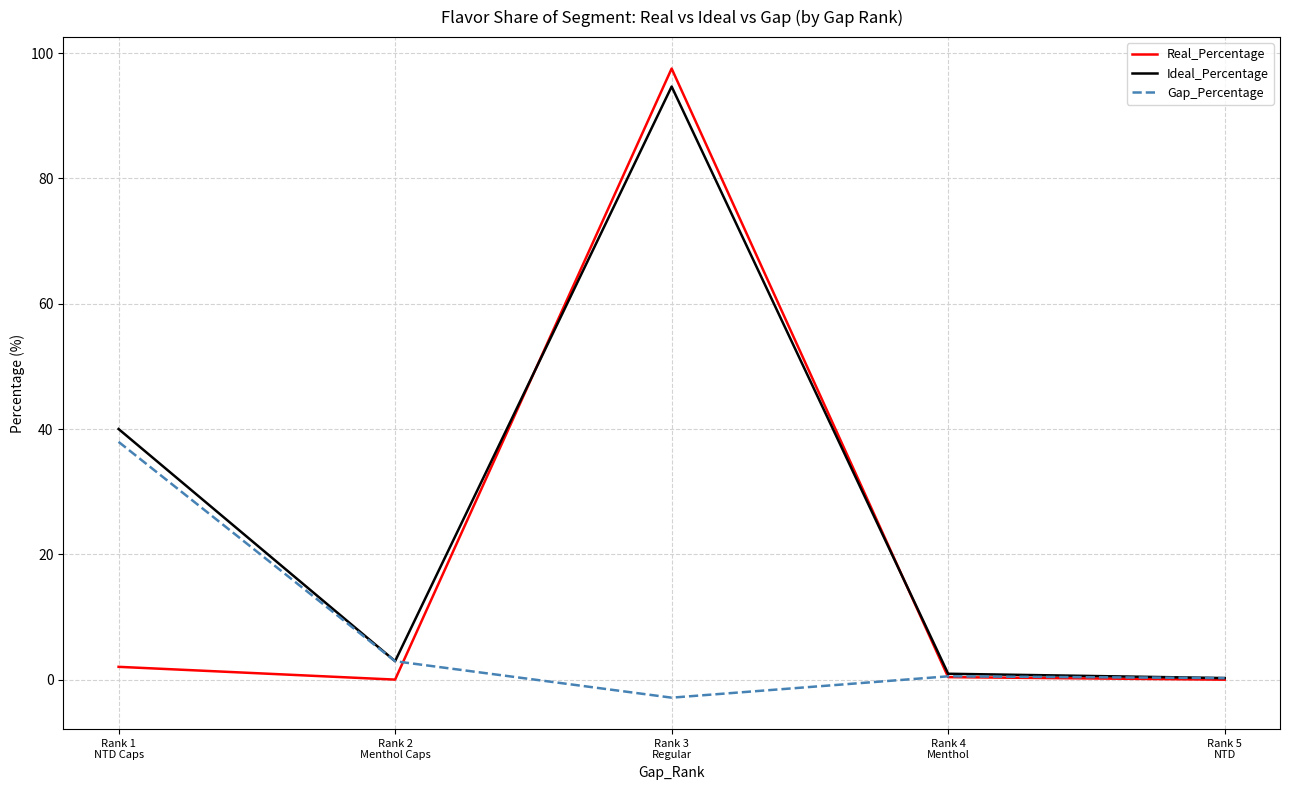

Which series has the largest total across all categories?

Ideal_Percentage